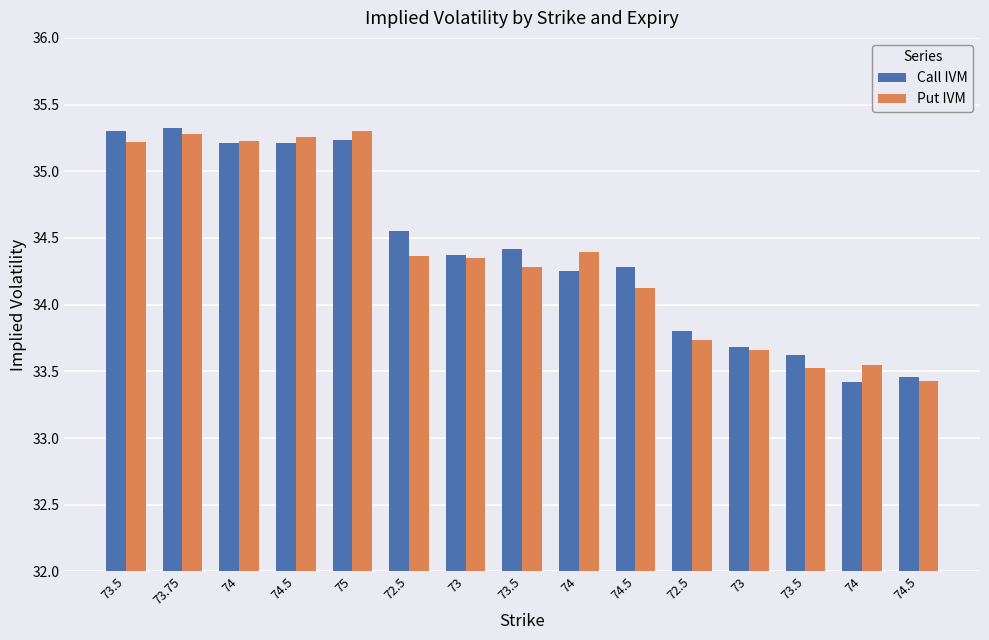

Does the chart contain stacked bars?

No